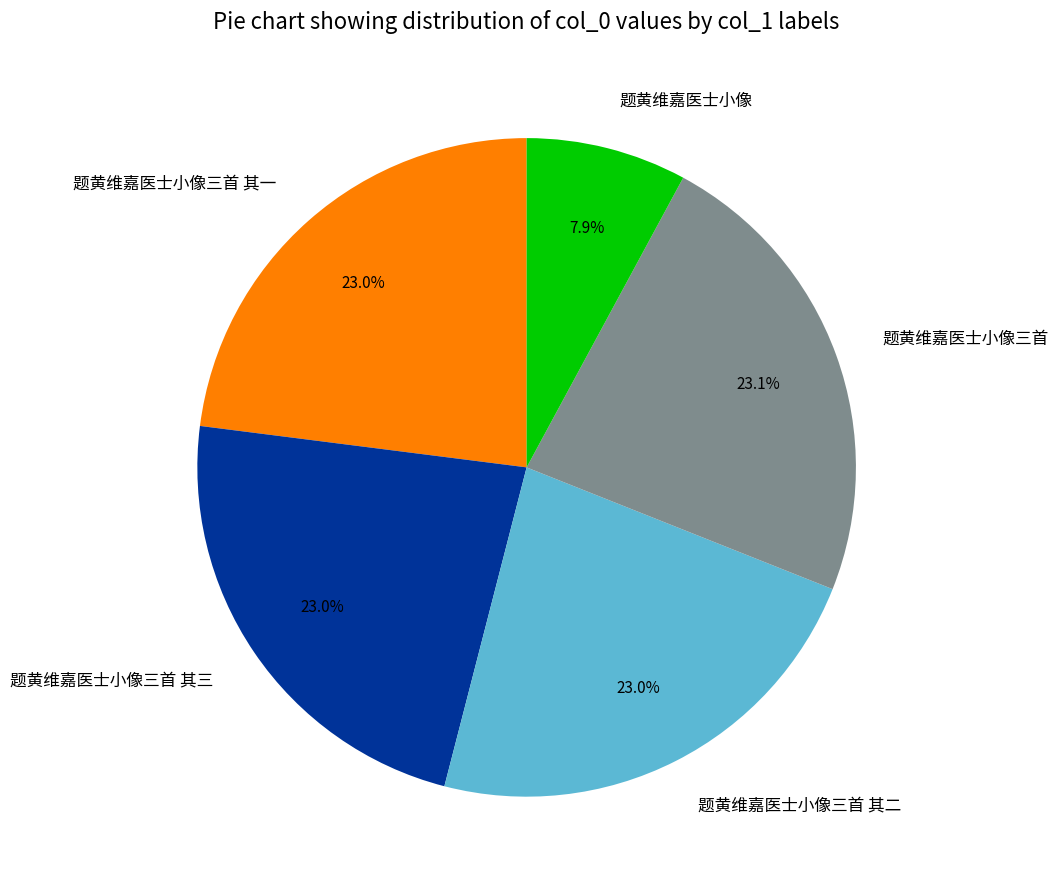

To the nearest percent, what is the difference between the largest and smallest slice percentages?

15%